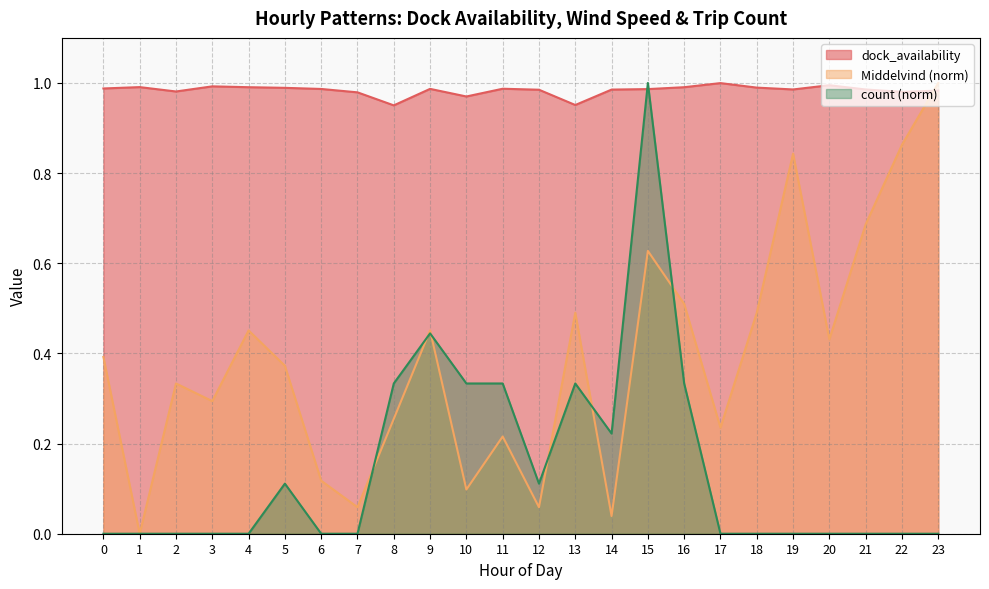

Is it true that Middelvind equals 0.4 at 3?

False